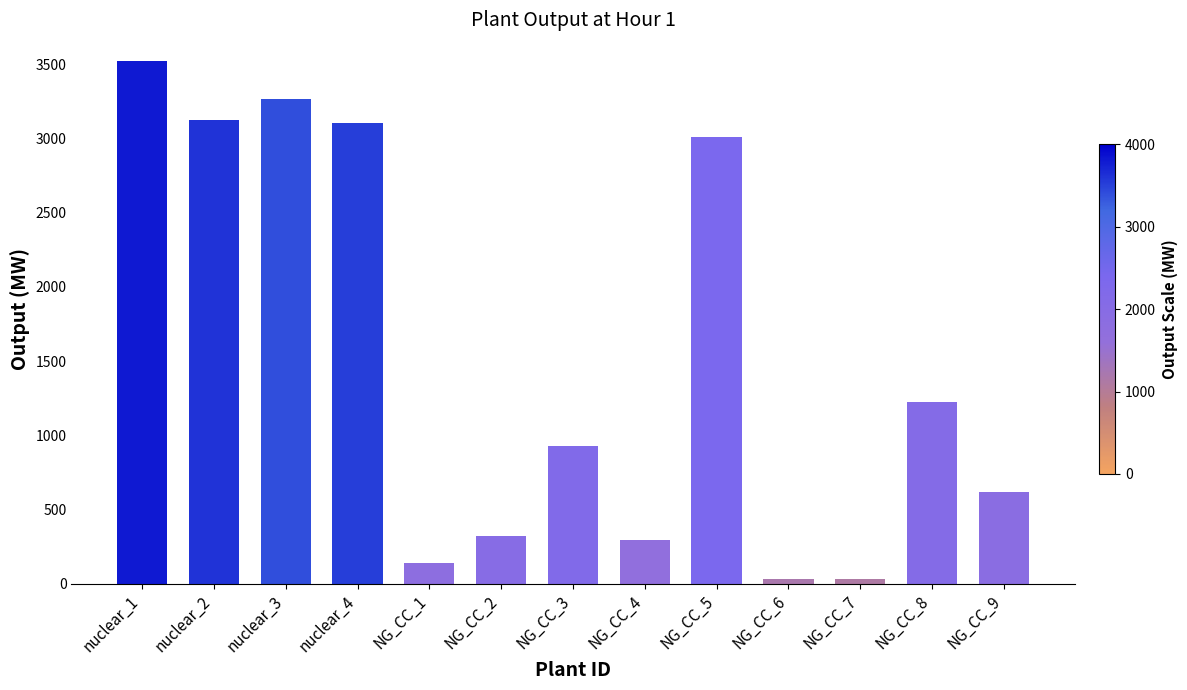

At which category does the chart reach its peak across all series?

nuclear_1